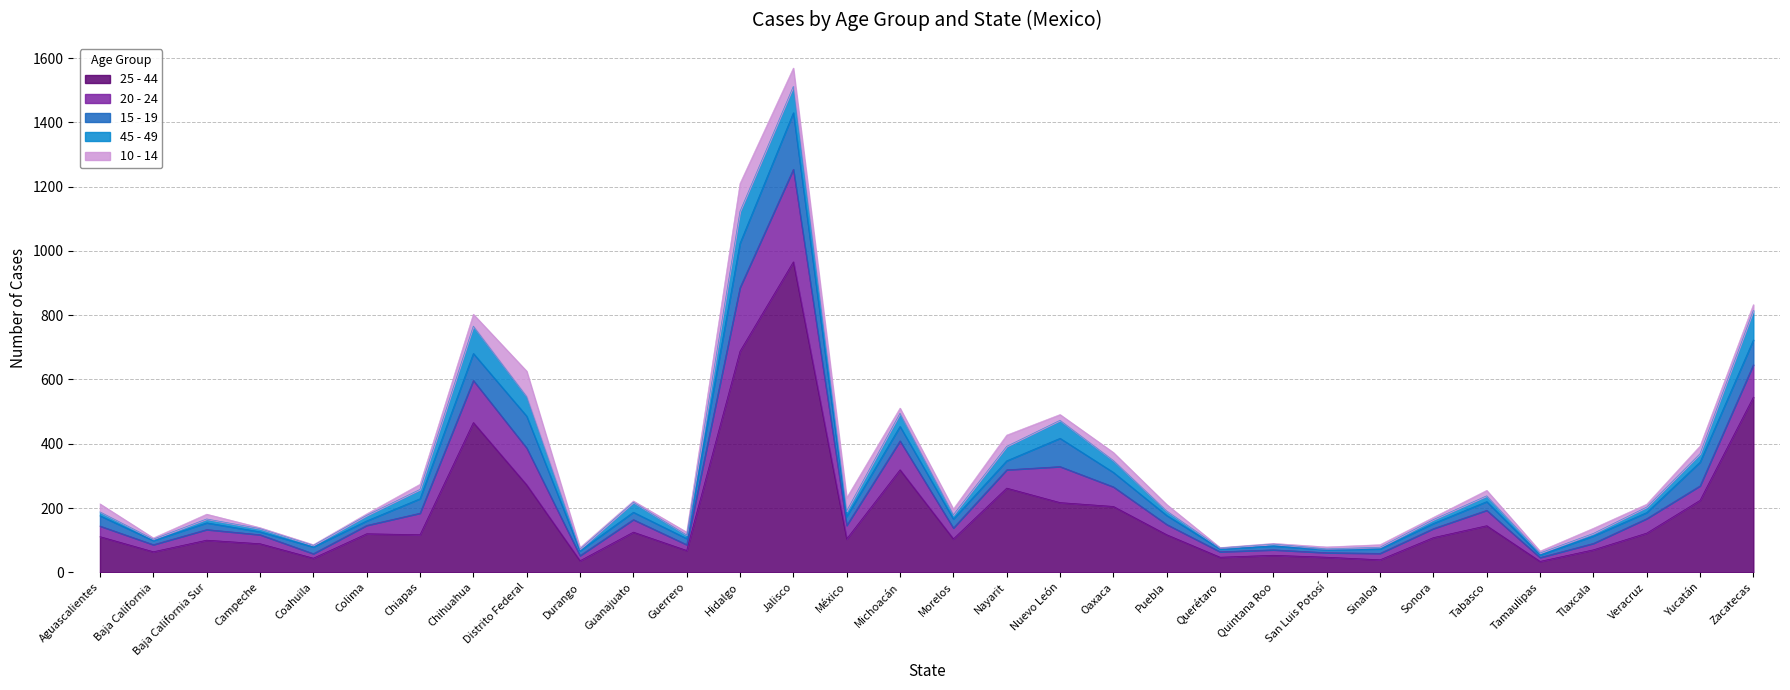

Which label corresponds to the smallest value in the chart?

Querétaro